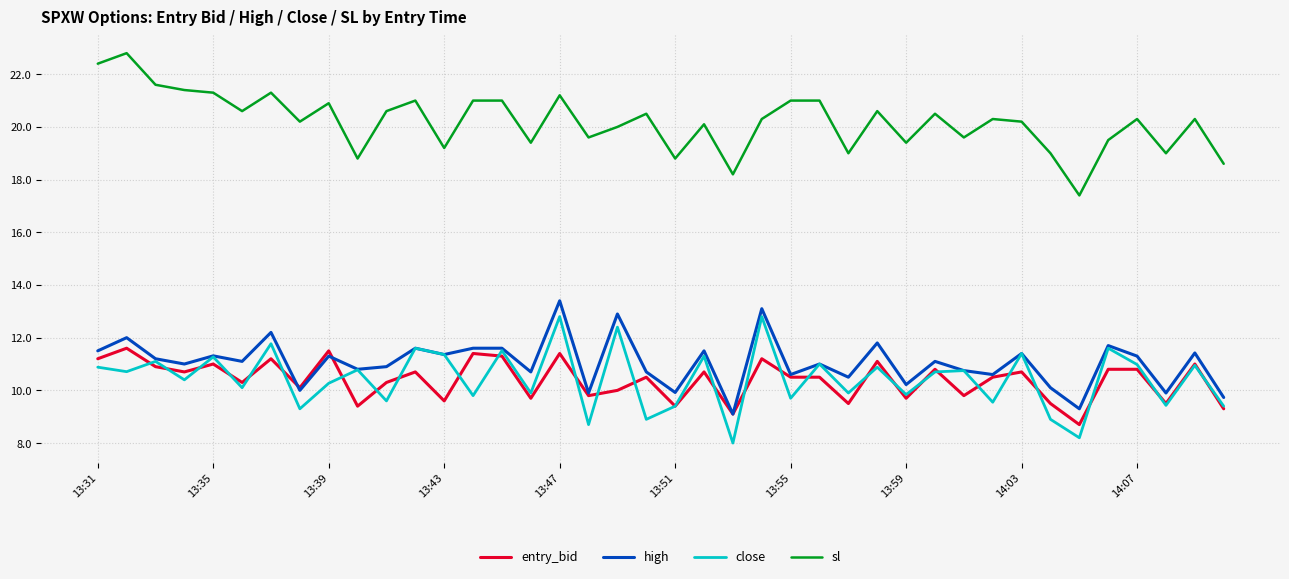

True or false: close and sl cross at least once.

False